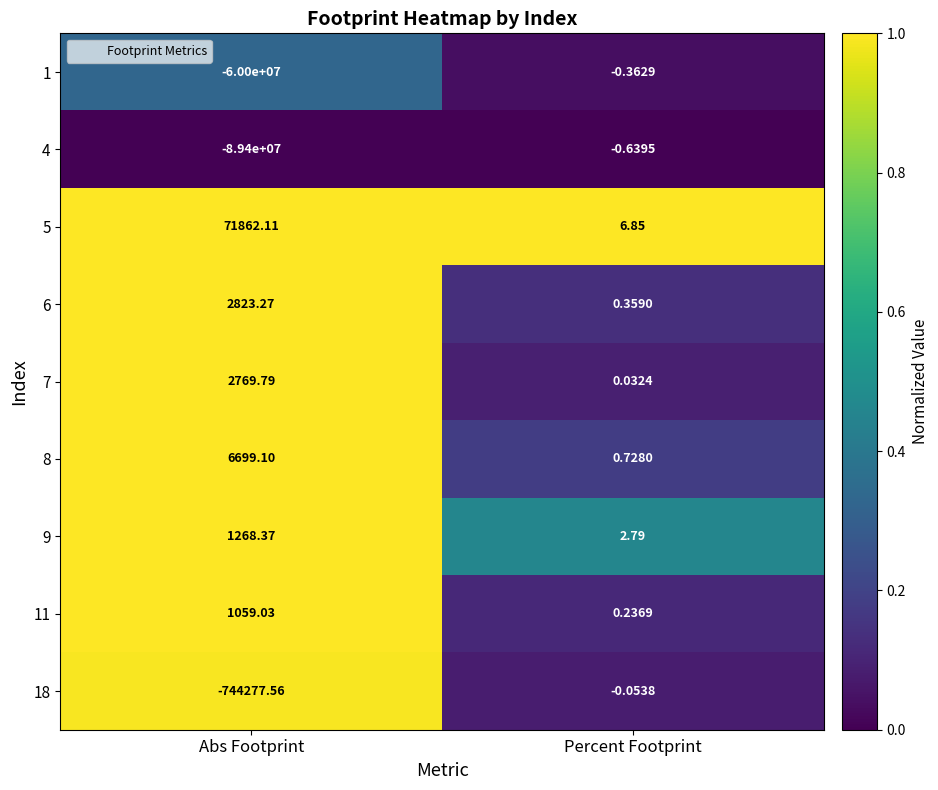

Where is 1 nearest to the value -30000000?

Percent Footprint